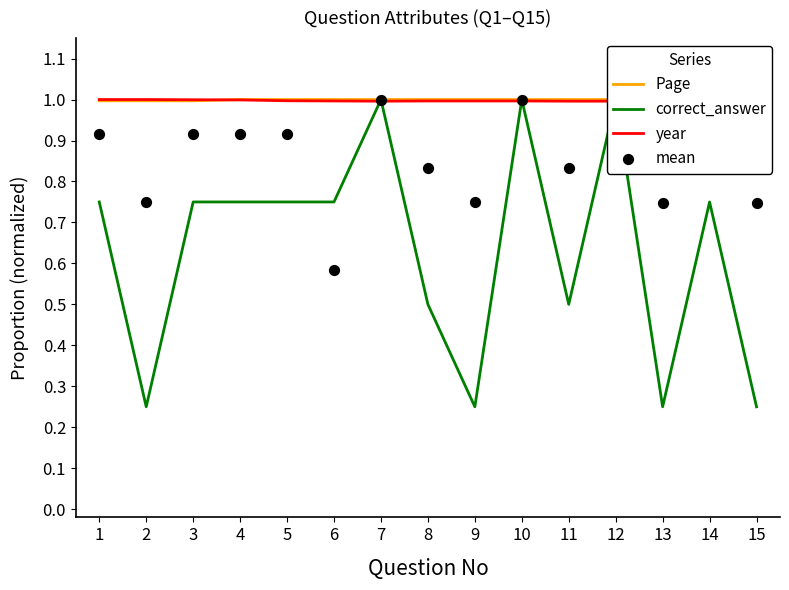

Which series has the largest total across all categories?

Page